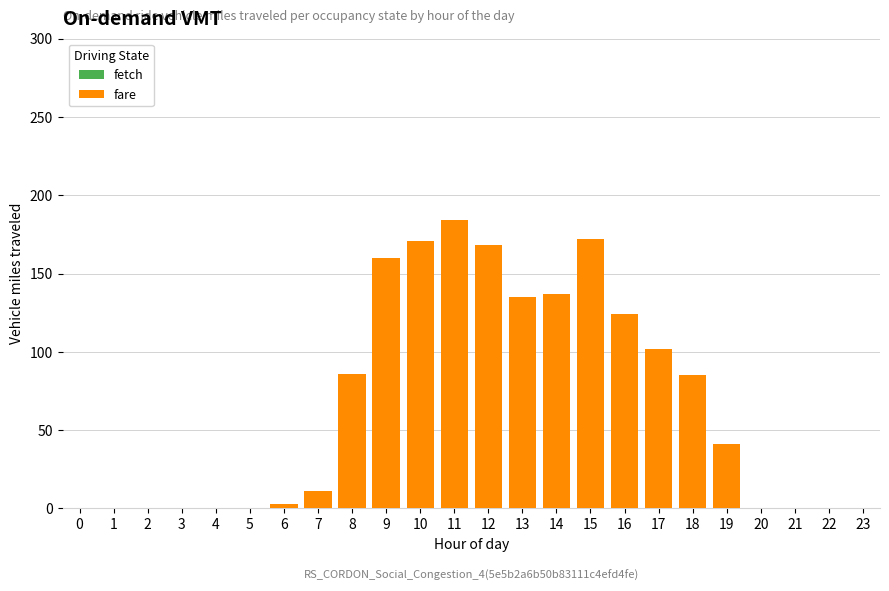

Which category has the highest value in the fare series?

11